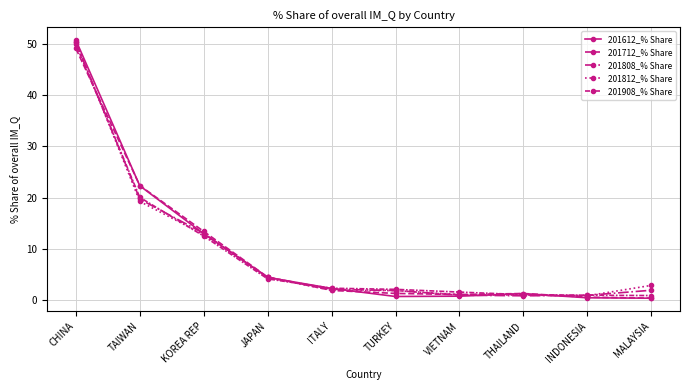

What is the lowest value of the 201808_% Share series?

0.8